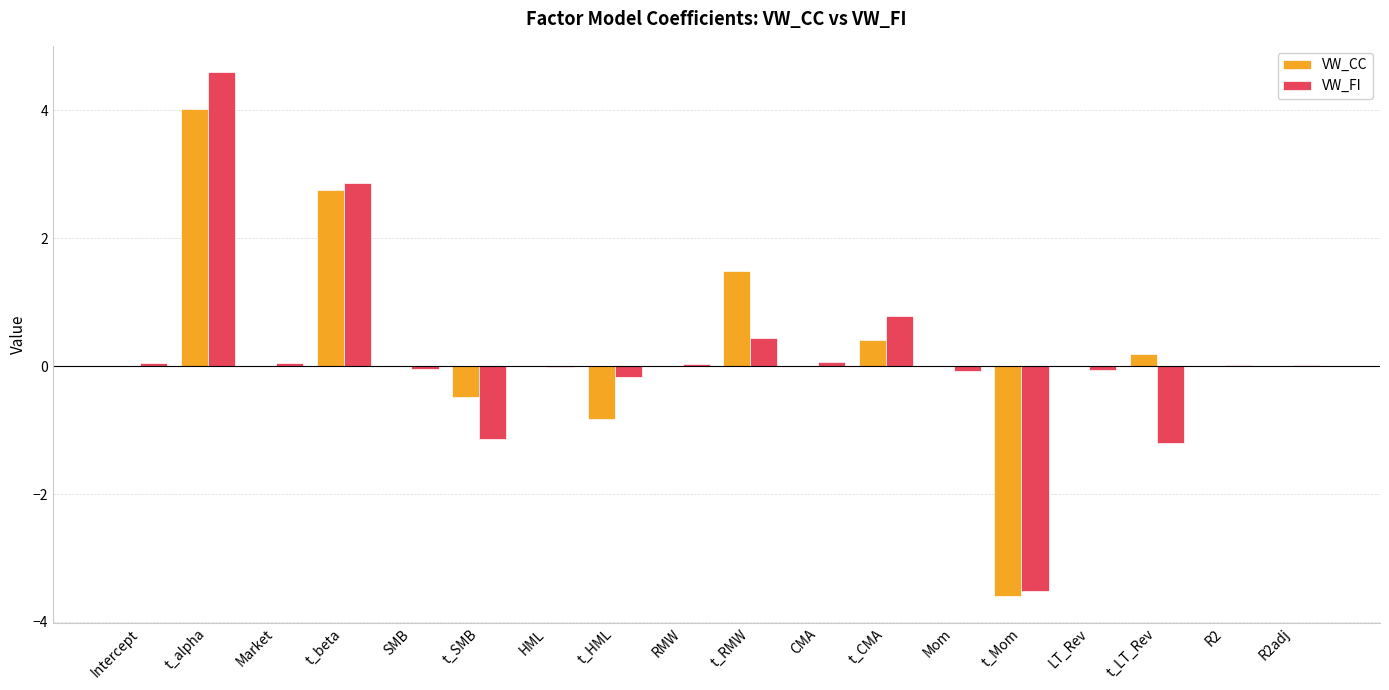

The VW_CC series shows 4.0 at t_alpha. True or false?

True